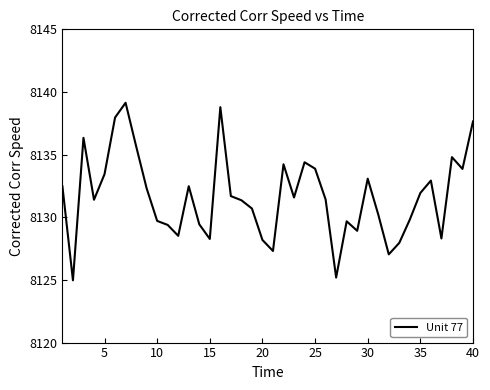

How many categories are shown in the chart?

40